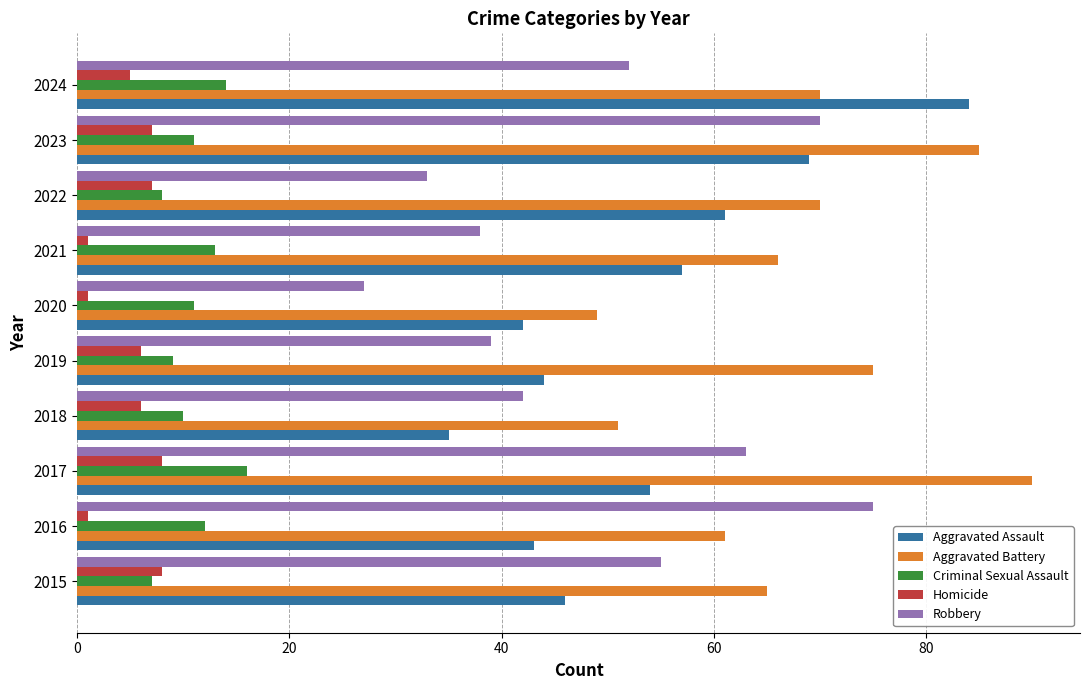

Rank the series by their maximum value, from lowest to highest.

Homicide, Criminal Sexual Assault, Robbery, Aggravated Assault, Aggravated Battery